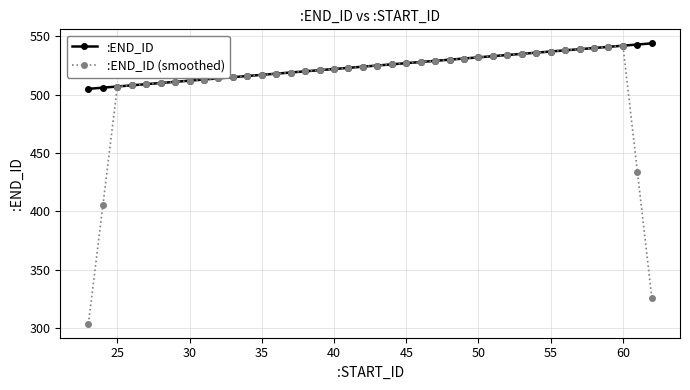

What are all the series names shown in the legend?

:END_ID, :END_ID (smoothed)